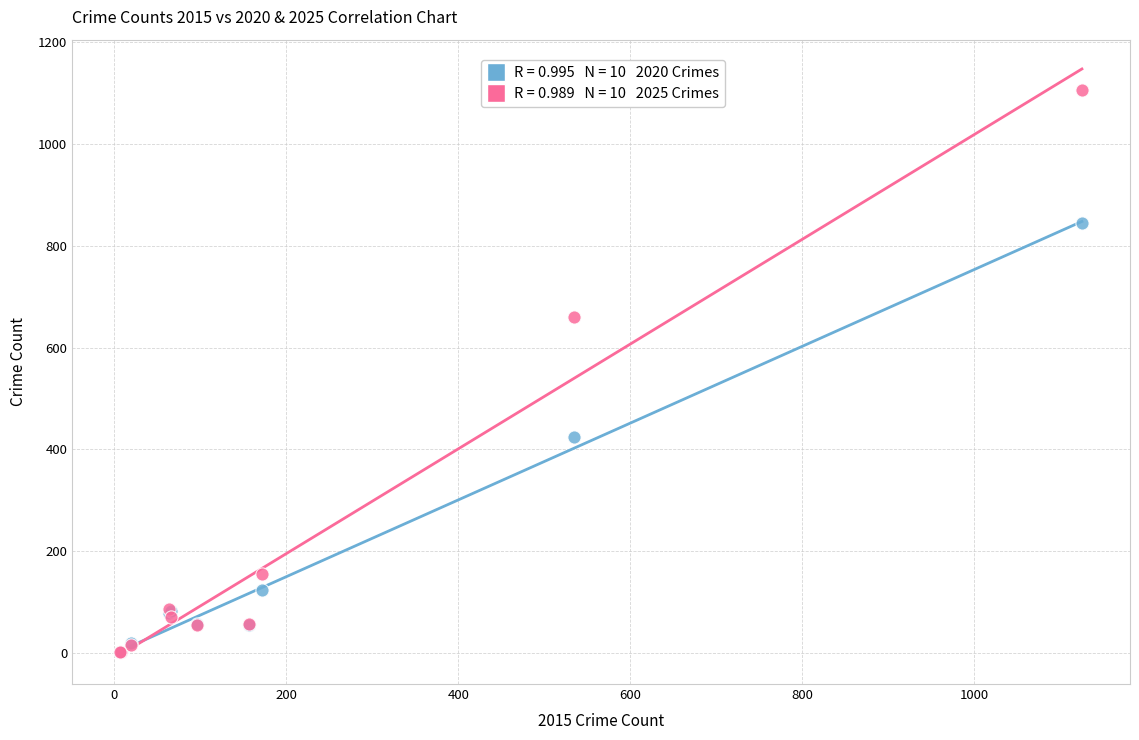

Across all series, what Y value is closest to 553?

660